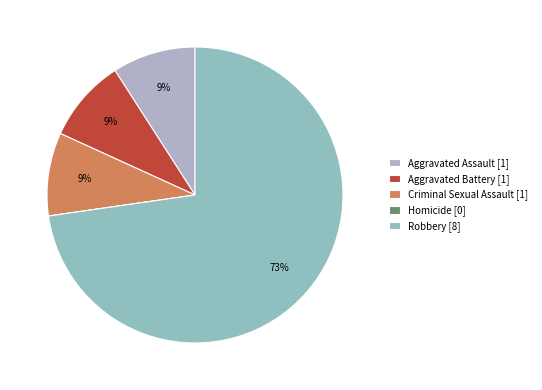

How many segments does this pie chart have?

5